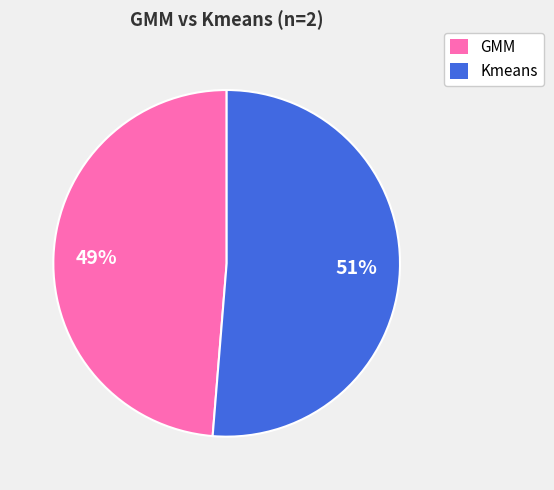

Count the number of slices in the pie.

2